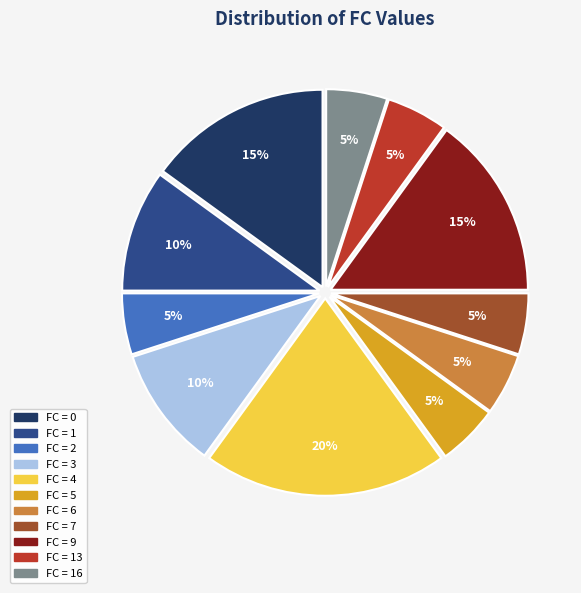

Does any single category account for the majority?

No